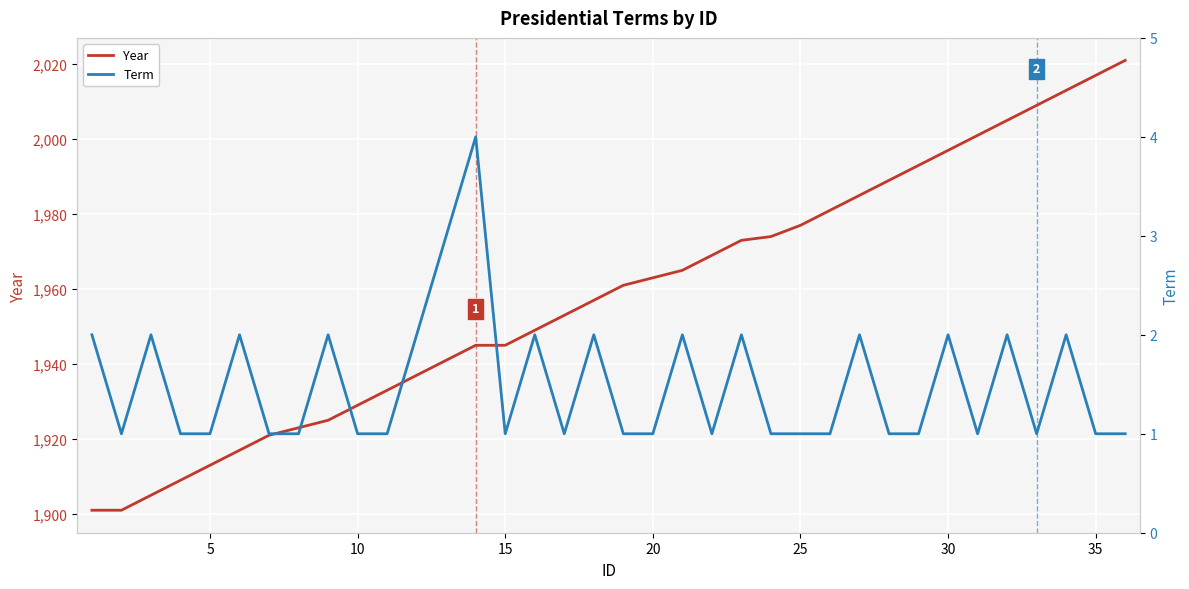

Is this an area chart (filled region under the line)?

No